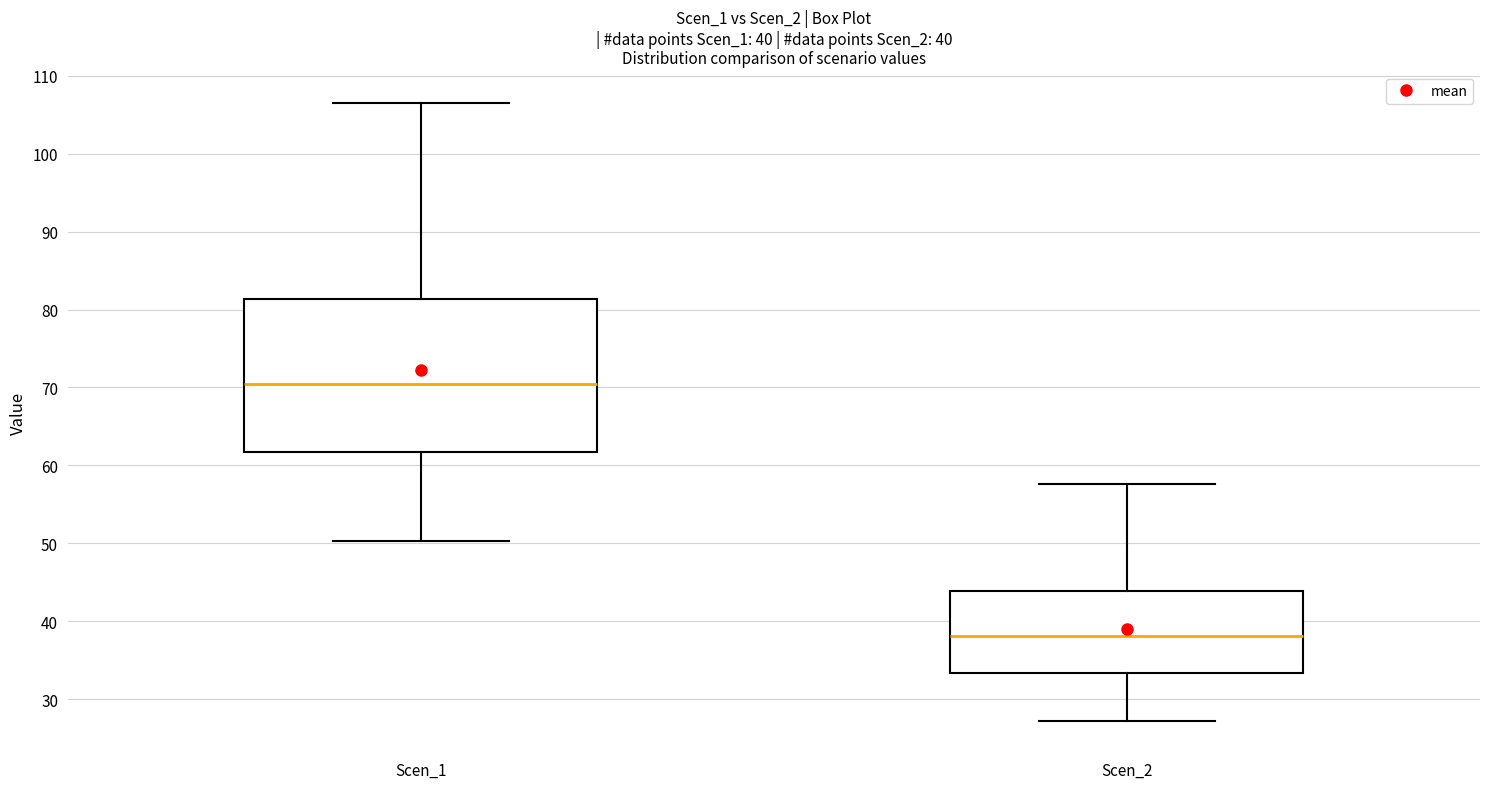

Which box has the lowest median line?

Scen_2